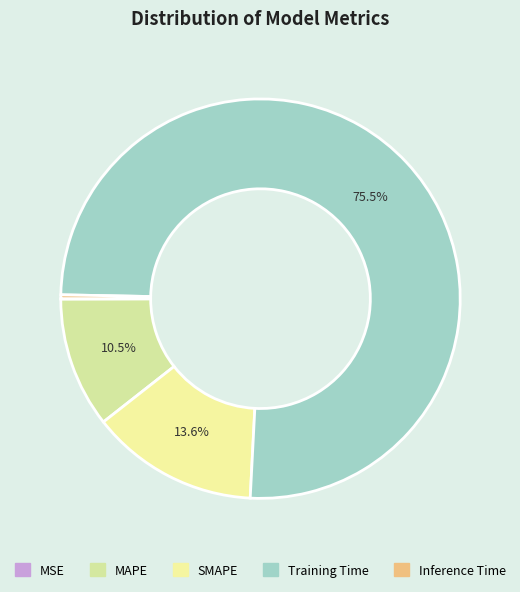

To the nearest percent, what is the difference between the largest and smallest slice percentages?

75%